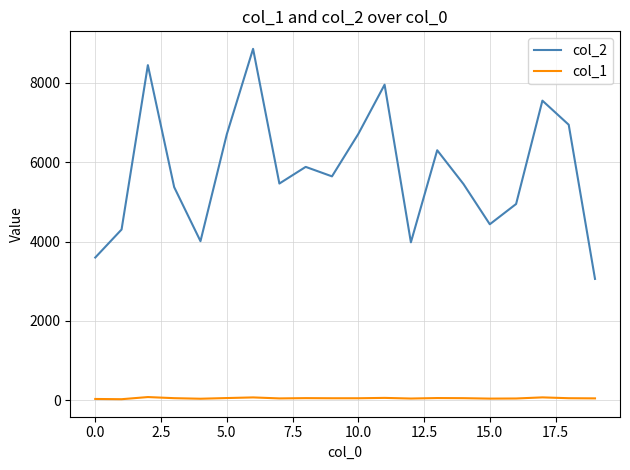

True or false: col_2 and col_1 intersect in this chart.

False